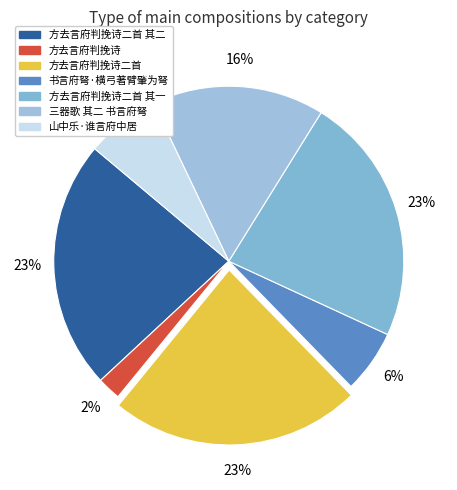

To the nearest percent, what is the difference between the largest and smallest slice percentages?

21%